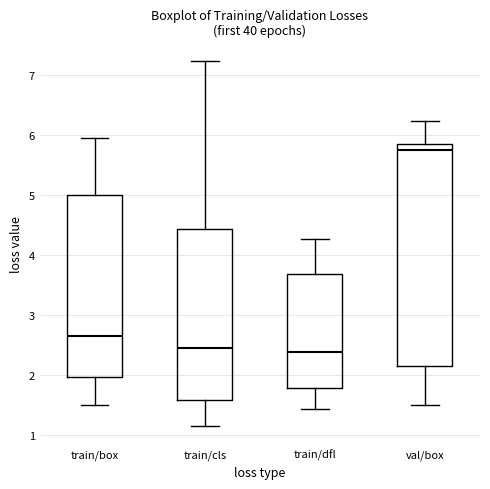

Reading left to right, transcribe this box plot: for each box, give where its median line is, the range the box spans, and where its two whiskers end, as read against the y-axis. The values are not printed on the chart, so give them approximately, as read against the axis.

train/box: median 2.6, box 2.0 to 5.0, whiskers 1.5 to 5.9
train/cls: median 2.4, box 1.6 to 4.4, whiskers 1.2 to 7.2
train/dfl: median 2.4, box 1.8 to 3.7, whiskers 1.4 to 4.3
val/box: median 5.7, box 2.1 to 5.9, whiskers 1.5 to 6.2